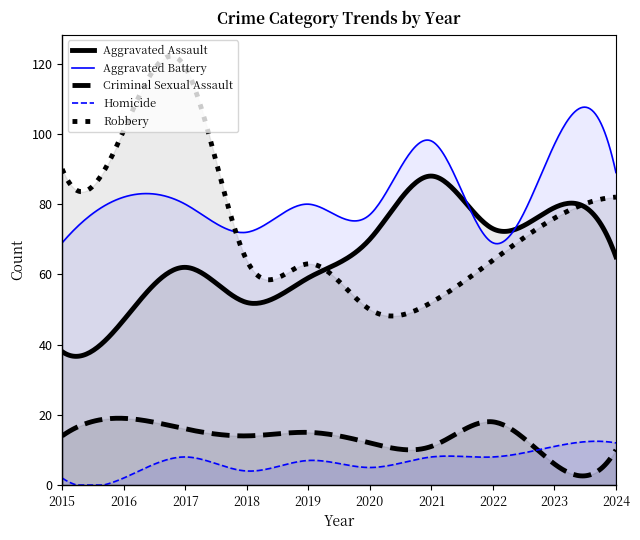

Does the chart display data point markers on the line(s)?

No